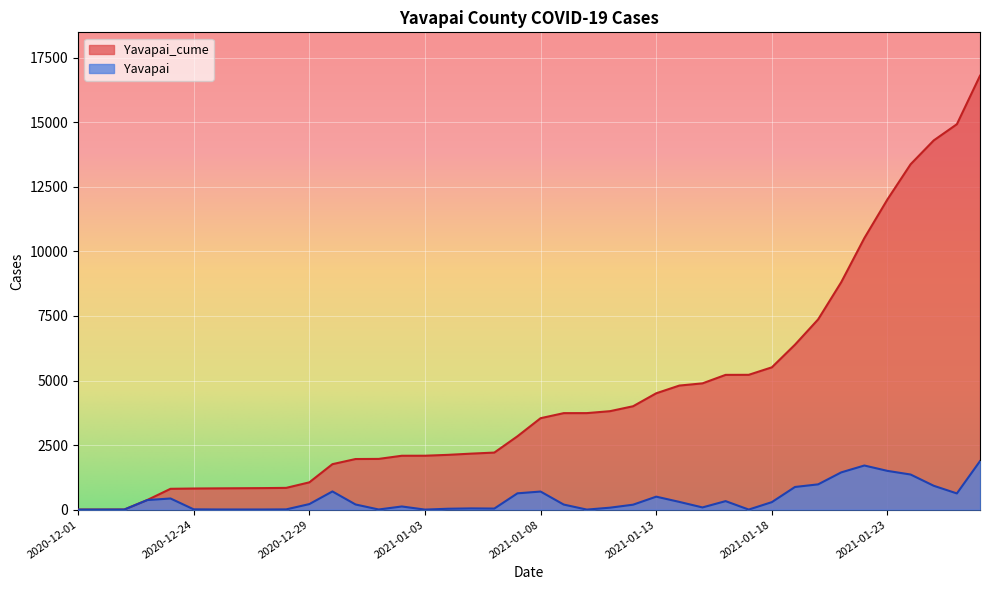

What is the sum of all Yavapai values?

16801